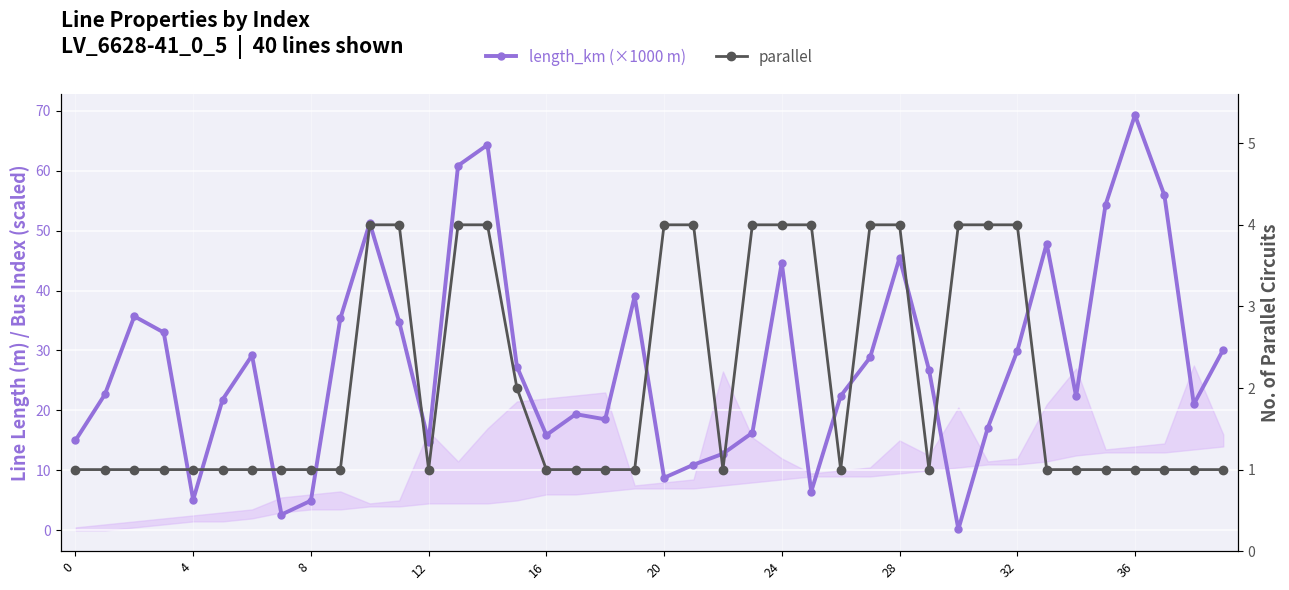

Rank the series by their maximum value, from highest to lowest.

length_km (×1000 m), parallel